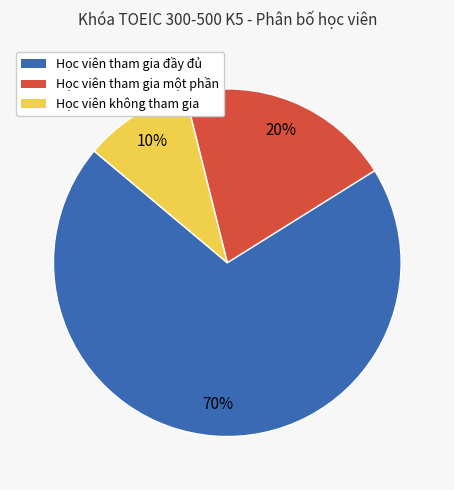

To the nearest percent, what is the difference between the largest and smallest slice percentages?

60%